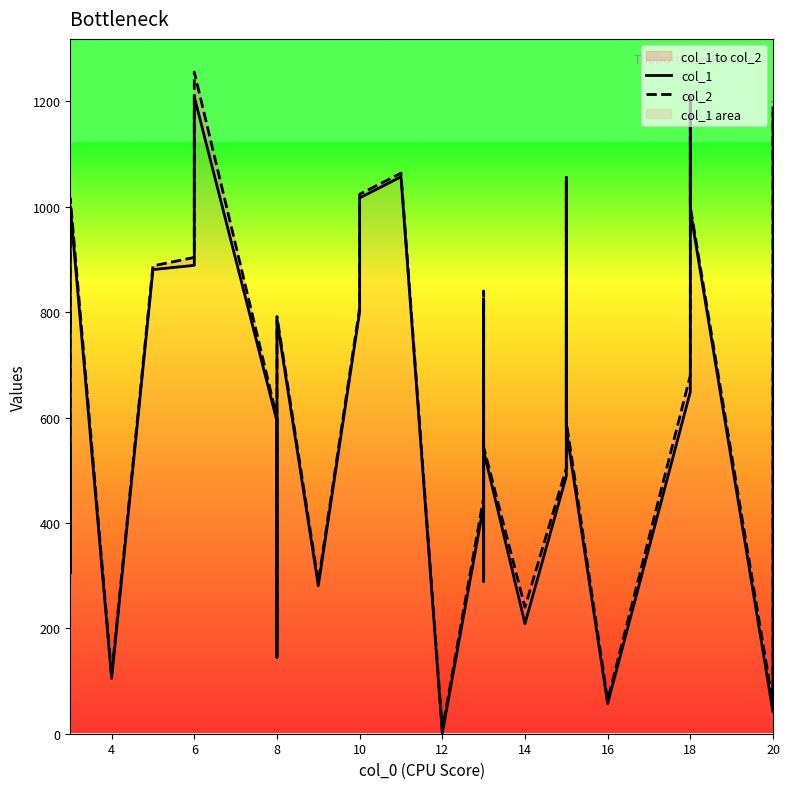

Which series has the widest spread of values?

col_2